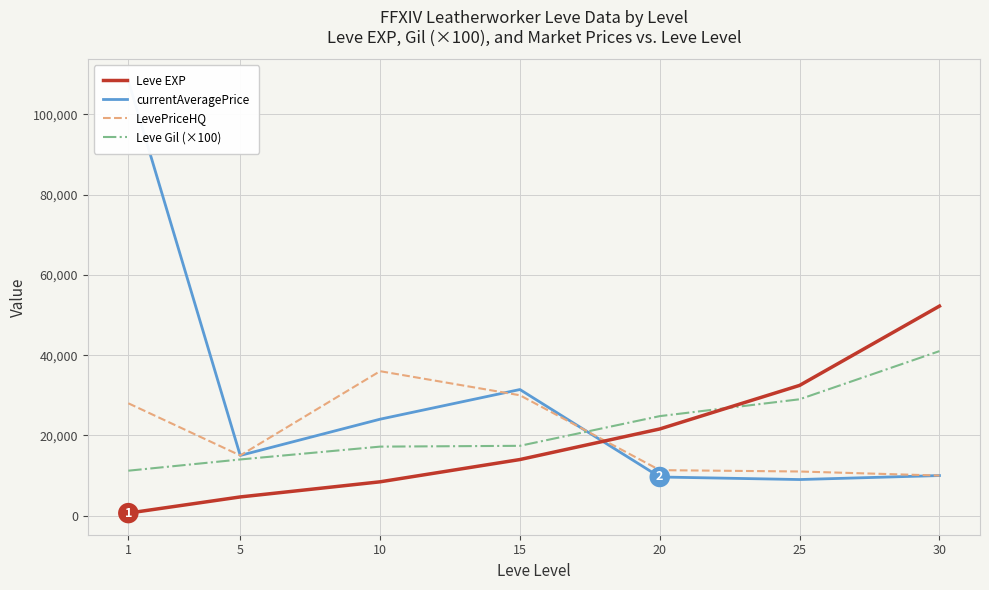

Which series ends up on top after the final intersection of LevePriceHQ and Leve EXP?

Leve EXP